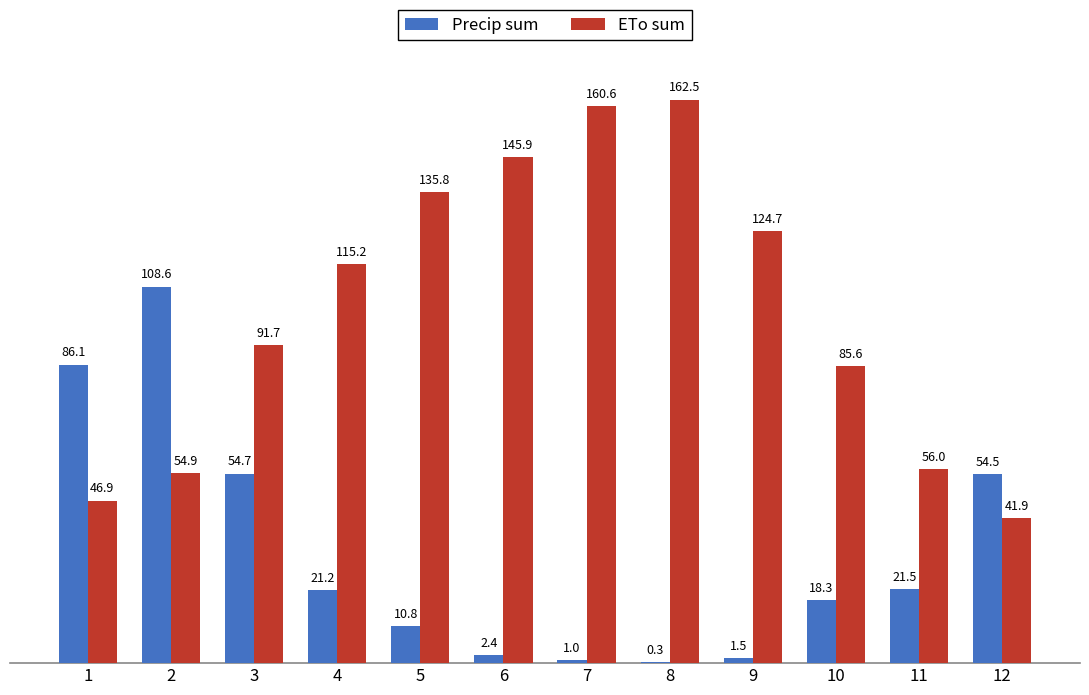

How many distinct data groups are displayed?

2